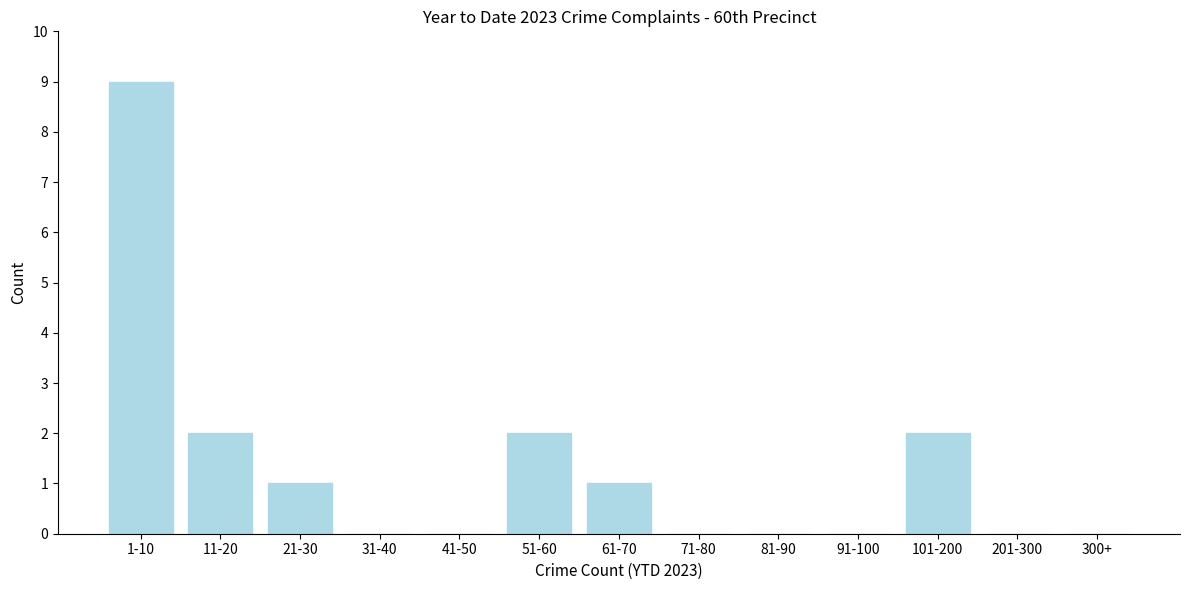

Reading left to right, list all the values displayed in this chart.

1-10=9	11-20=2	21-30=1	31-40=0	41-50=0	51-60=2	61-70=1	71-80=0	81-90=0	91-100=0	101-200=2	201-300=0	300+=0